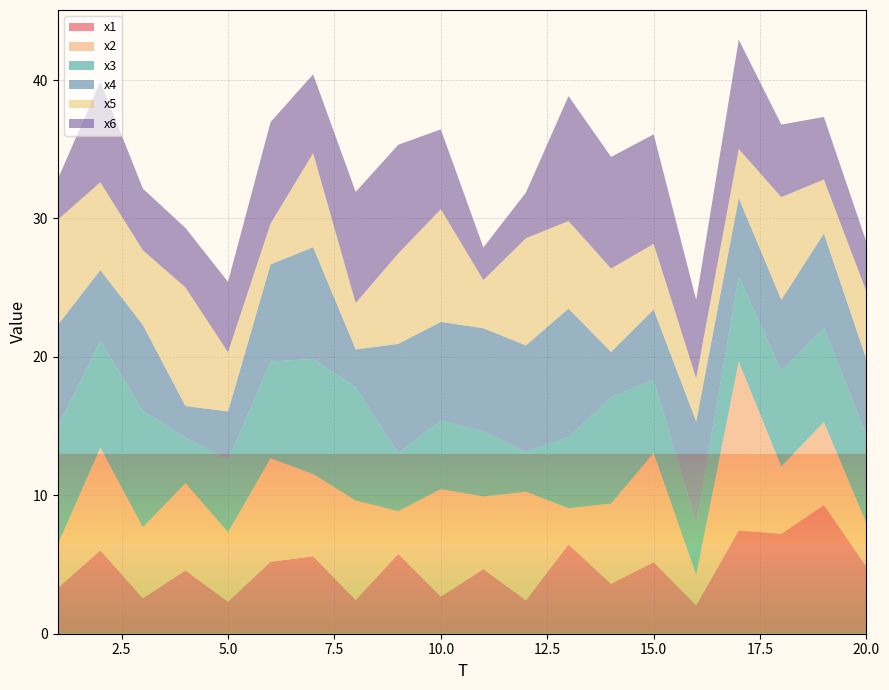

Reading left to right, list all the values displayed in this chart.

x1: 1=3.3	2=6.0	3=2.6	4=4.6	5=2.3	6=5.2	7=5.6	8=2.4	9=5.8	10=2.7	11=4.7	12=2.4	13=6.4	14=3.6	15=5.2	16=2.1	17=7.5	18=7.2	19=9.3	20=4.9
x2: 1=3.1	2=7.4	3=5.1	4=6.3	5=5.0	6=7.5	7=5.9	8=7.2	9=3.1	10=7.8	11=5.3	12=7.8	13=2.6	14=5.8	15=7.9	16=2.2	17=12.2	18=4.9	19=6.0	20=3.1
x3: 1=8.5	2=7.7	3=8.4	4=3.3	5=5.2	6=7.0	7=8.3	8=8.2	9=4.2	10=4.9	11=4.7	12=2.9	13=5.2	14=7.7	15=5.3	16=3.7	17=6.2	18=6.9	19=6.8	20=6.3
x4: 1=7.4	2=5.1	3=6.2	4=2.3	5=3.5	6=7.0	7=8.1	8=2.7	9=7.9	10=7.1	11=7.4	12=7.7	13=9.3	14=3.3	15=5.0	16=7.4	17=5.7	18=5.2	19=6.8	20=5.5
x5: 1=7.6	2=6.3	3=5.4	4=8.6	5=4.3	6=3.0	7=6.8	8=3.4	9=6.5	10=8.1	11=3.5	12=7.7	13=6.3	14=6.0	15=4.7	16=3.1	17=3.5	18=7.4	19=3.9	20=4.9
x6: 1=2.9	2=7.3	3=4.5	4=4.3	5=5.1	6=7.3	7=5.7	8=8.0	9=7.9	10=5.8	11=2.4	12=3.3	13=9.0	14=8.1	15=7.9	16=5.7	17=7.9	18=5.2	19=4.5	20=3.6